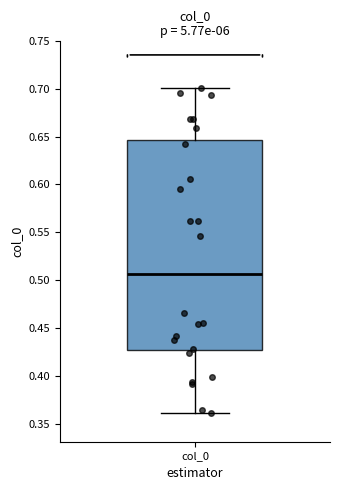

Read this box plot against the y-axis: the position of the median line, the range covered by the box, and the ends of both whiskers. The values are not printed on the chart, so give them approximately, as read against the axis.

median 0.505, box 0.425 to 0.645, whiskers 0.360 to 0.700